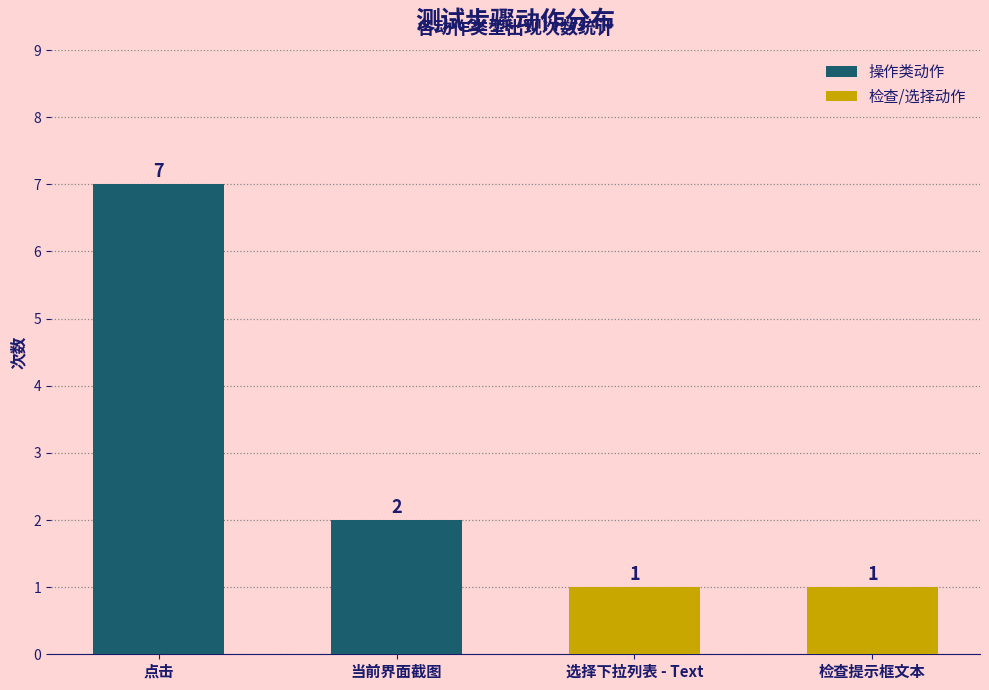

Is it true that 操作类动作 equals 7 at 点击?

True